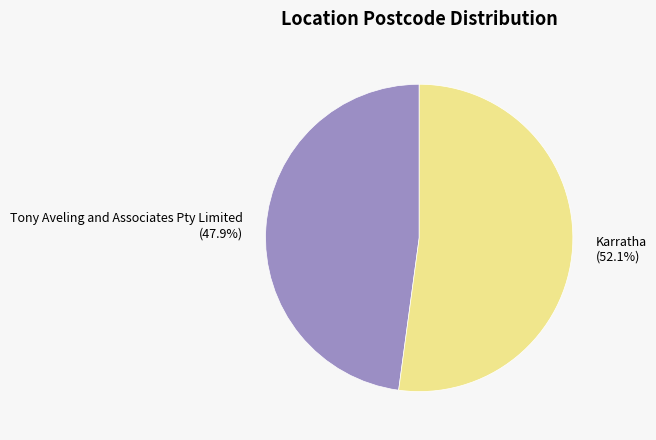

Count the number of slices in the pie.

2